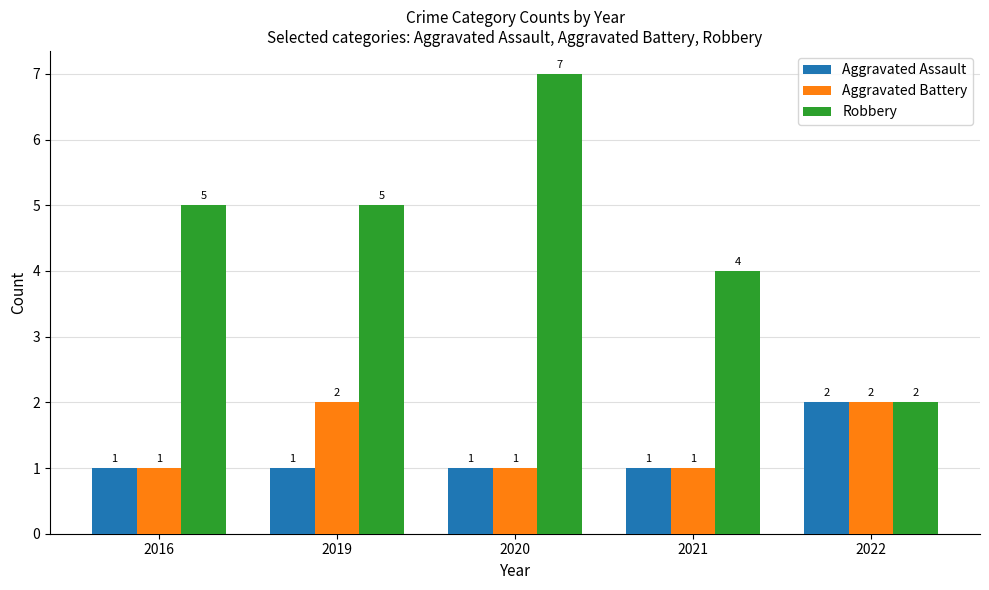

What is the total value across all series at 2016?

7